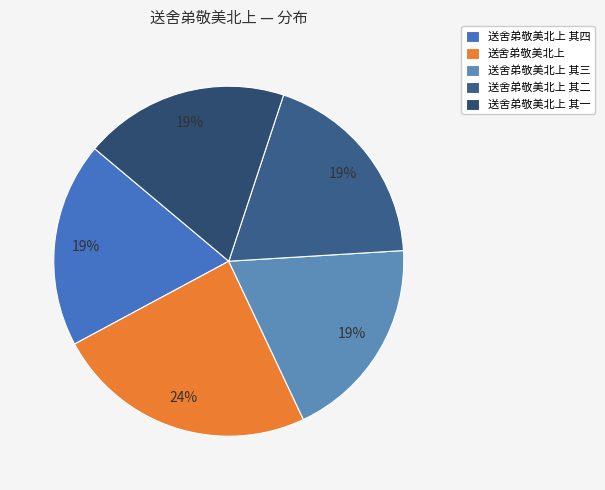

True or false: 送舍弟敬美北上 其四 accounts for 19% of the total.

True